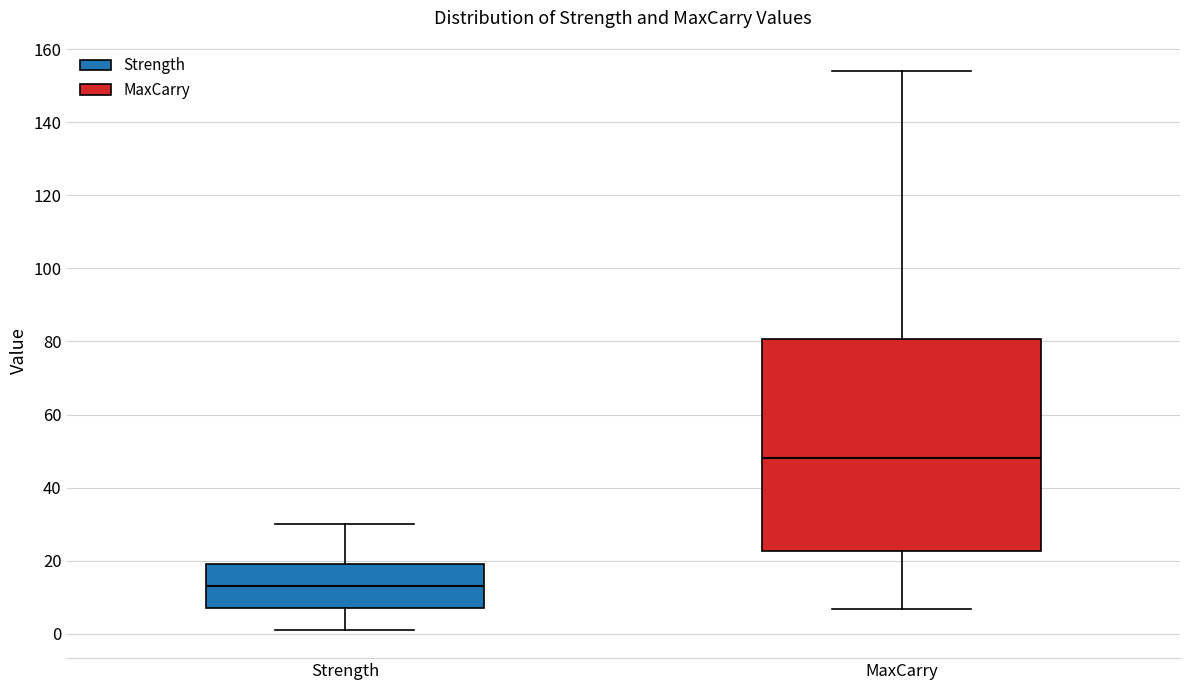

Reading left to right, transcribe this box plot: for each box, give where its median line is, the range the box spans, and where its two whiskers end, as read against the y-axis. The values are not printed on the chart, so give them approximately, as read against the axis.

Strength: median 14, box 8 to 20, whiskers 2 to 30
MaxCarry: median 48, box 22 to 80, whiskers 6 to 154